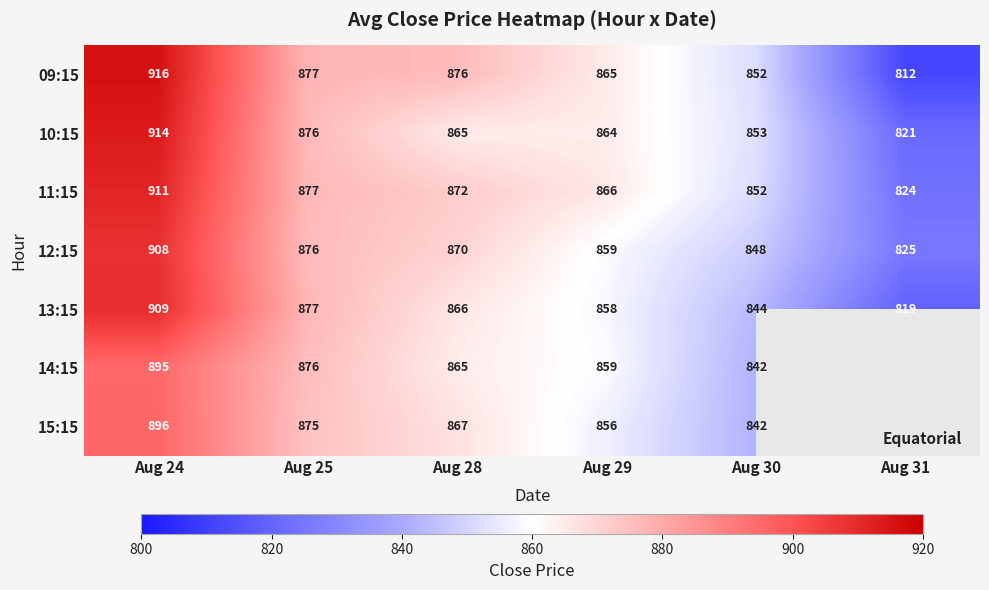

How many data points in 12:15 are less than 870?

3